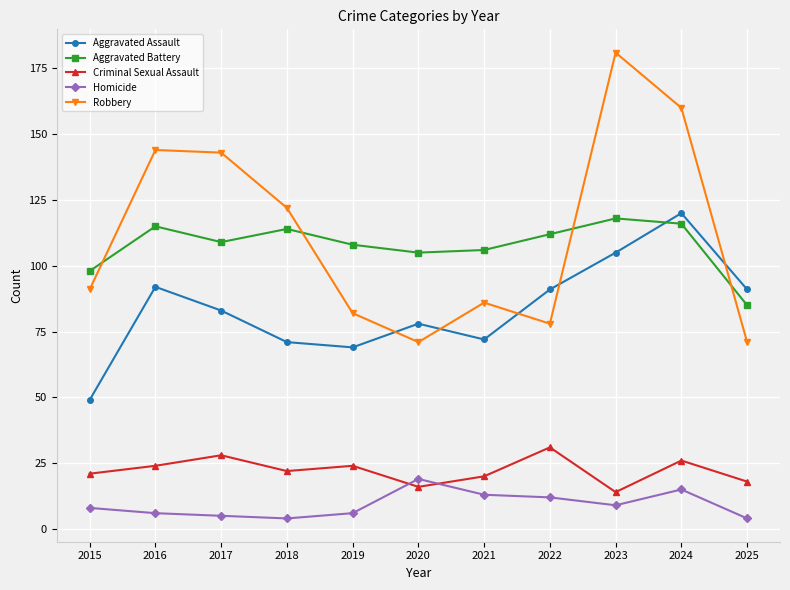

How many times do Aggravated Battery and Robbery cross each other?

4